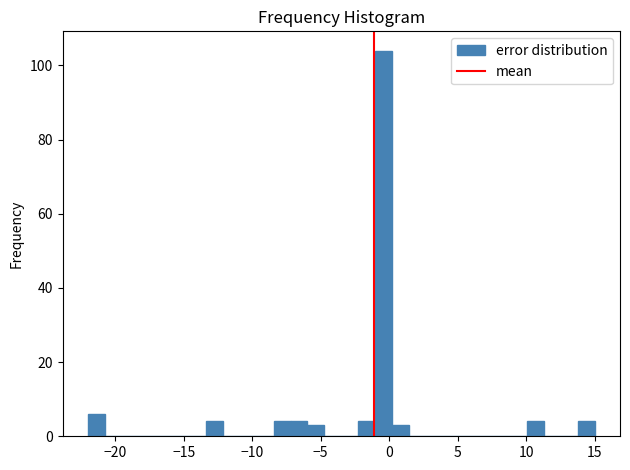

Around what value on the x-axis is the tallest bar? Give the approximate position of its centre, as read against the axis.

-0.5